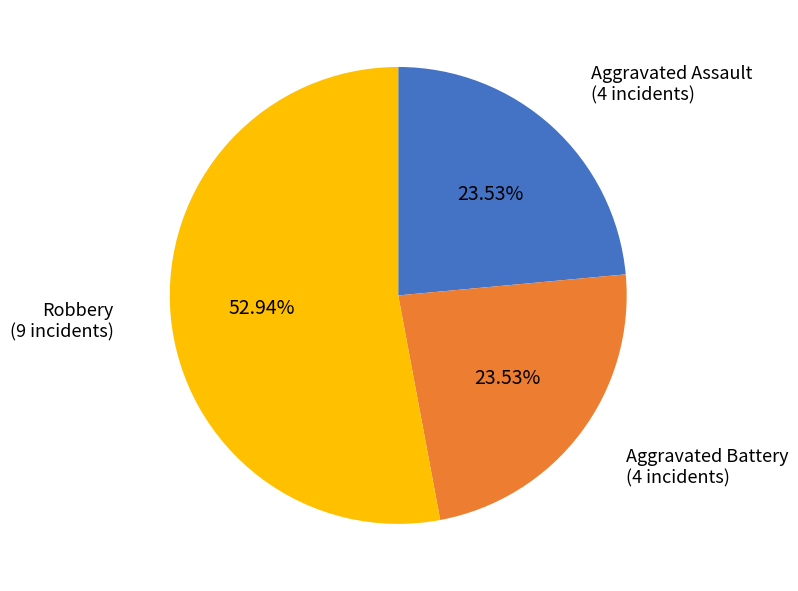

Does any single category account for the majority?

Yes